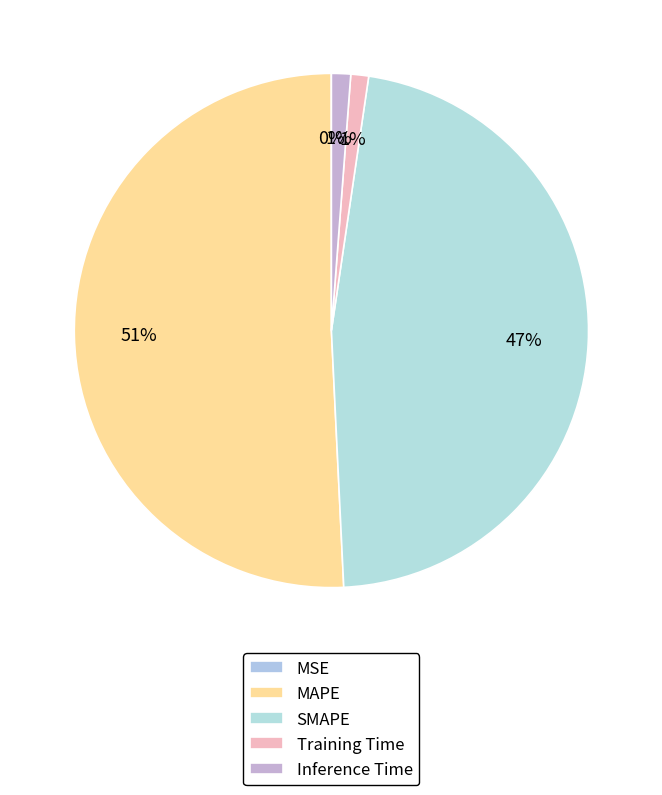

Is there a majority slice in this chart?

Yes